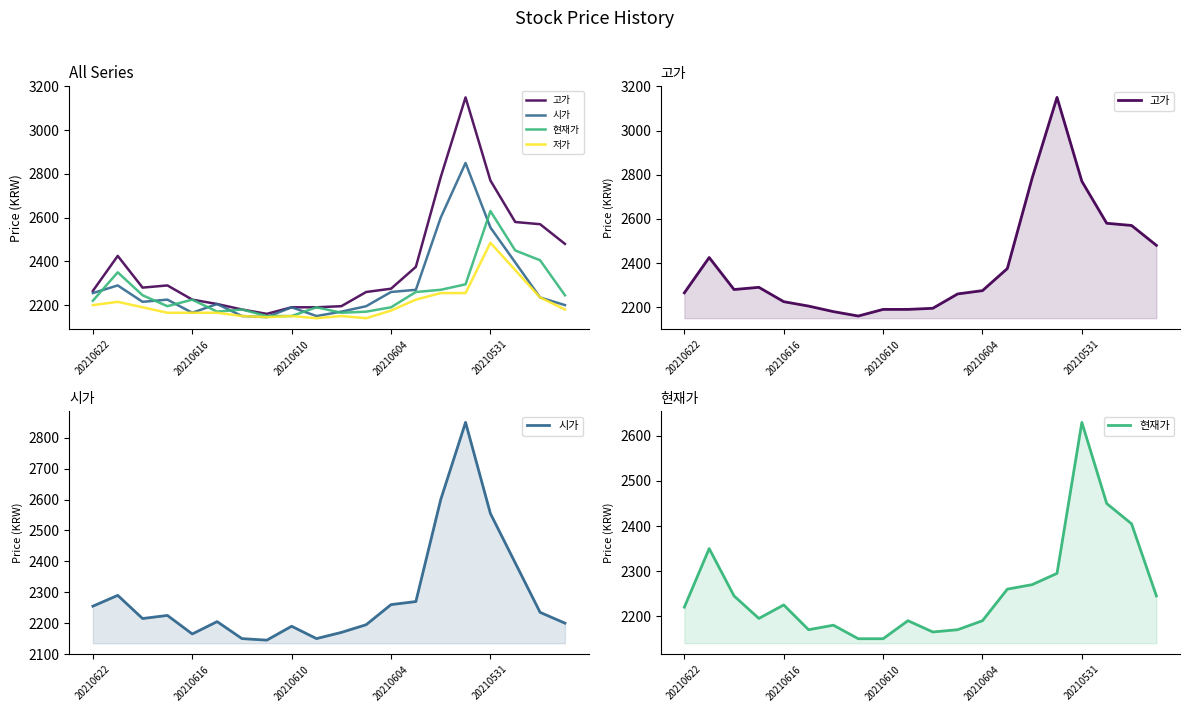

At which label is 고가 closest to 2655?

17